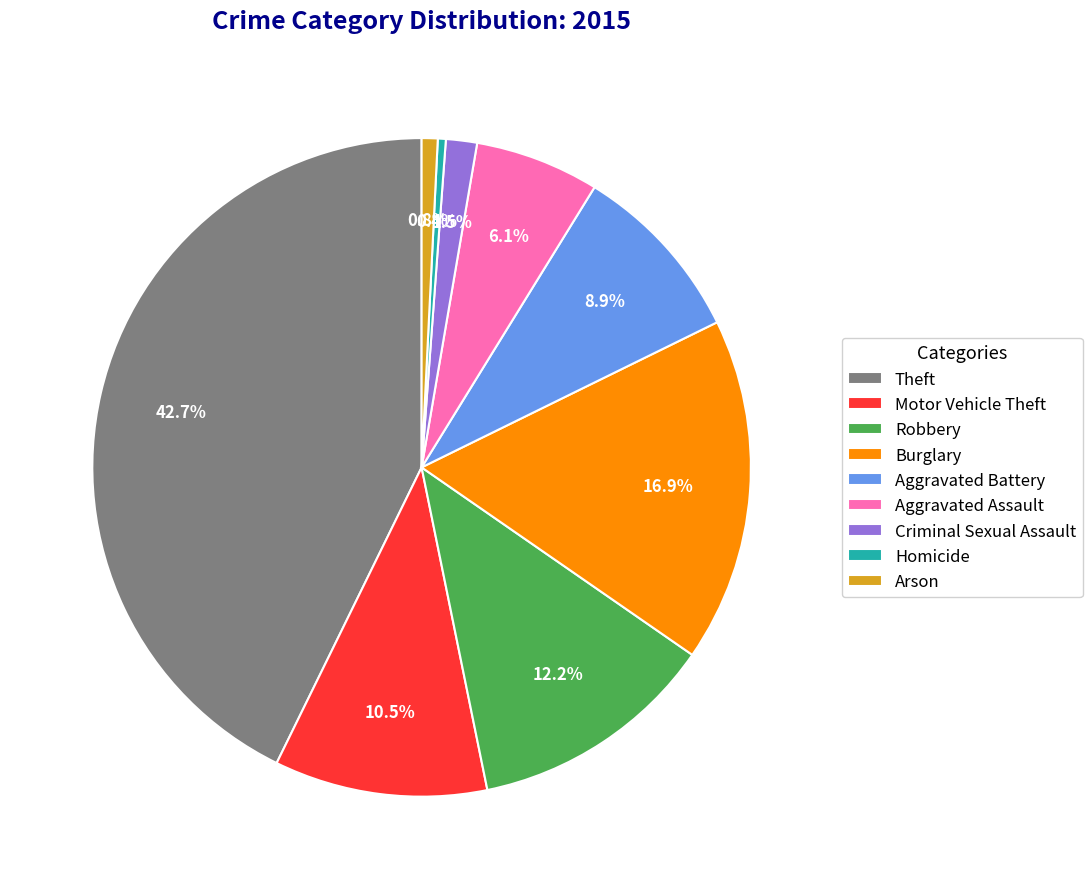

Count the number of slices in the pie.

9